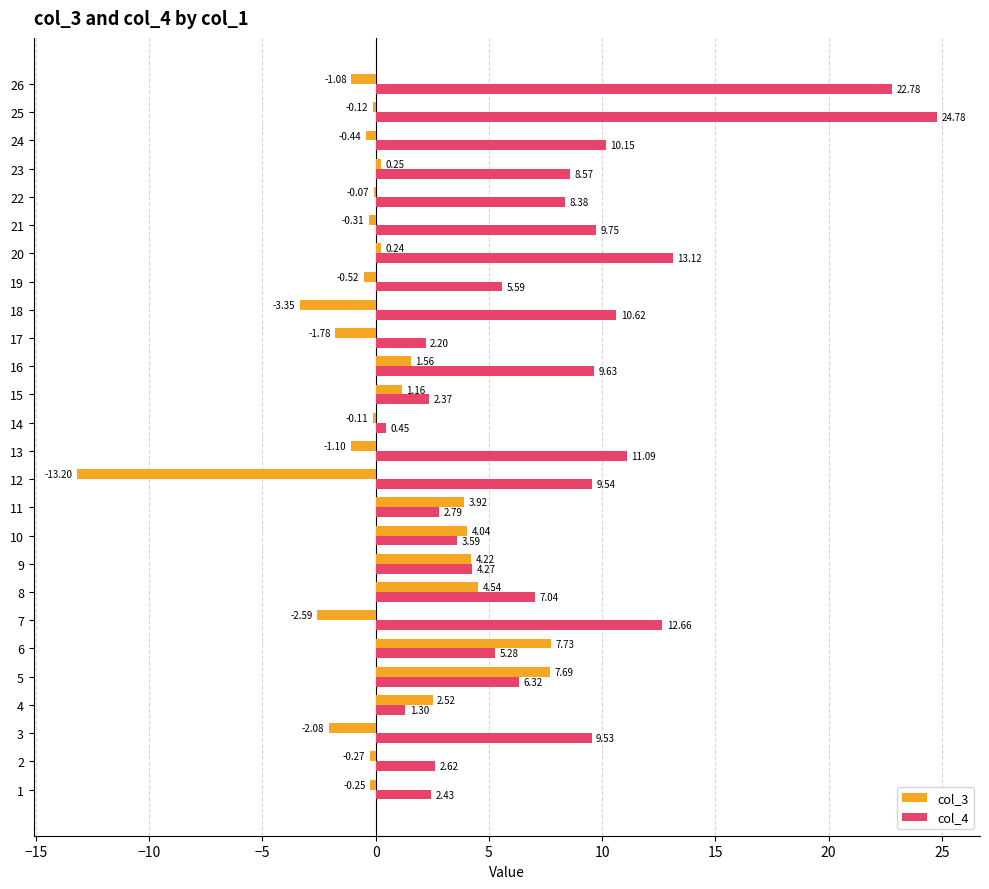

Is the value of col_3 at 17 greater than the value of col_4 at 19?

No